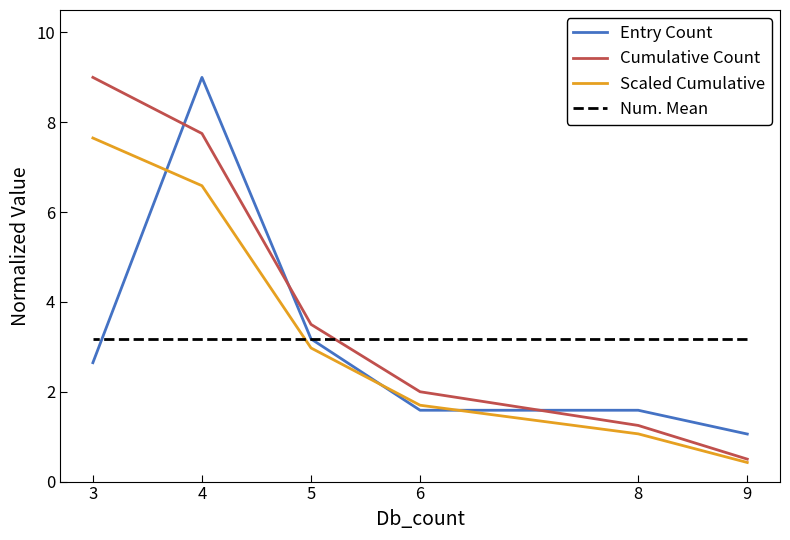

At how many categories does at least one series exceed 4?

2